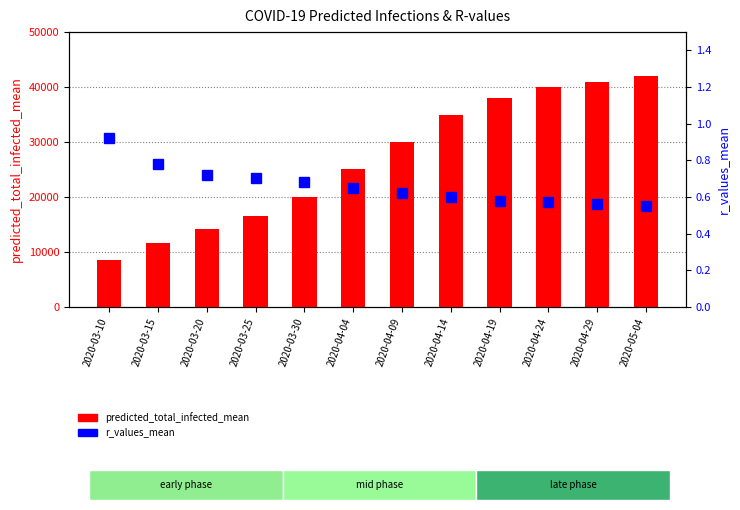

Reading right to left, transcribe all the data shown in this chart.

predicted_total_infected_mean: 2020-05-04=42000.0	2020-04-29=41000.0	2020-04-24=40000.0	2020-04-19=38000.0	2020-04-14=35000.0	2020-04-09=30000.0	2020-04-04=25000.0	2020-03-30=20000.0	2020-03-25=16582.0	2020-03-20=14245.0	2020-03-15=11571.0	2020-03-10=8586.0
r_values_mean: 2020-05-04=0.6	2020-04-29=0.6	2020-04-24=0.6	2020-04-19=0.6	2020-04-14=0.6	2020-04-09=0.6	2020-04-04=0.7	2020-03-30=0.7	2020-03-25=0.7	2020-03-20=0.7	2020-03-15=0.8	2020-03-10=0.9